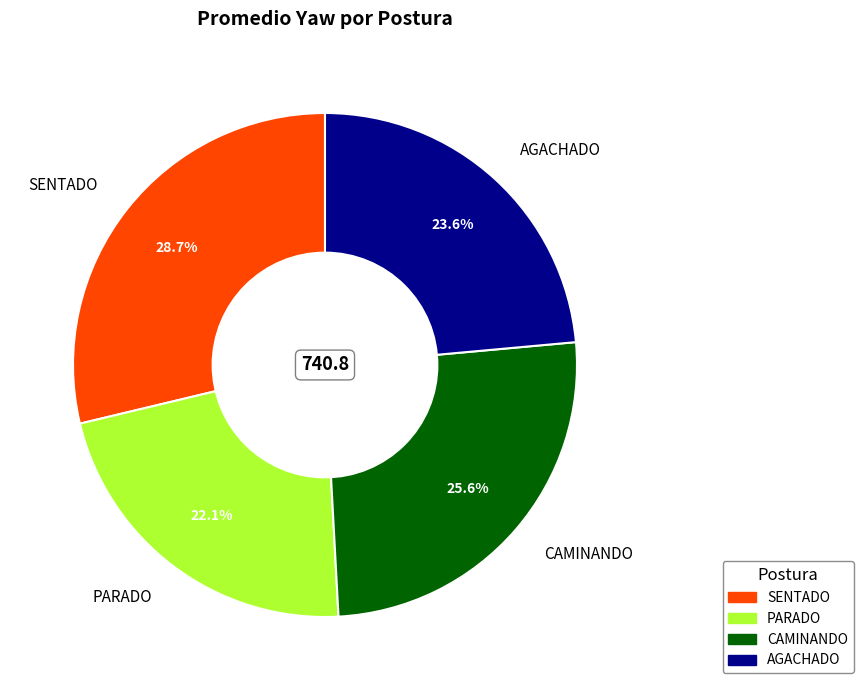

Approximately how many times larger is the value at AGACHADO compared to SENTADO?

0.8